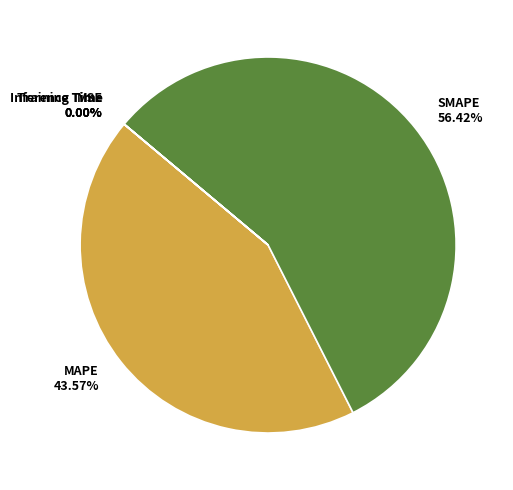

What is the largest slice in the pie chart?

SMAPE